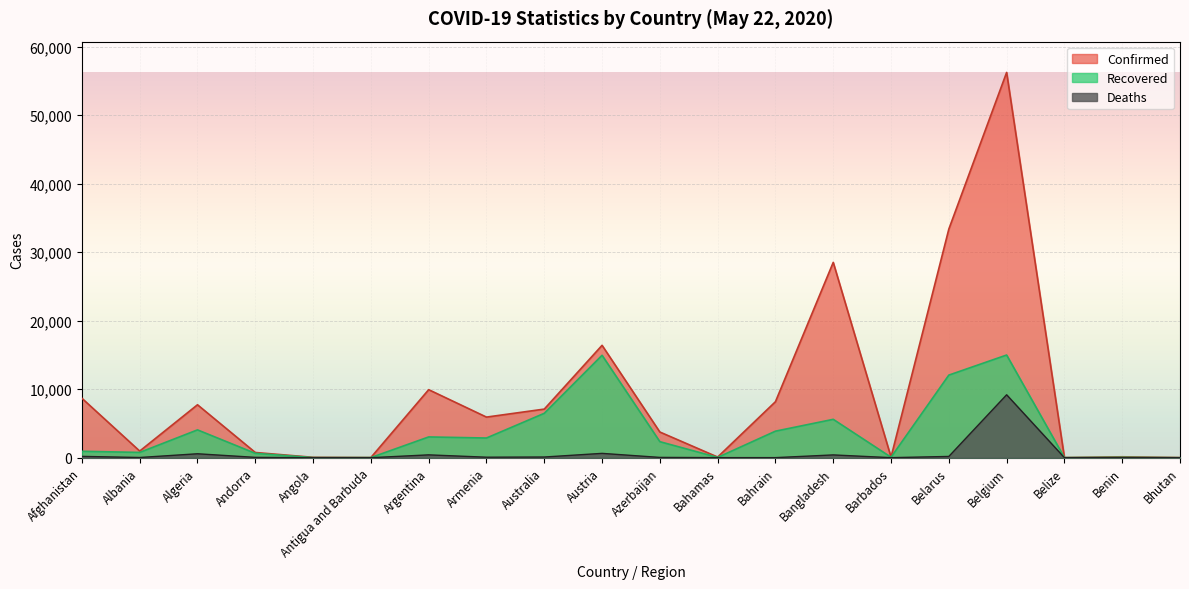

At which category is the sum across all series the highest?

Belgium